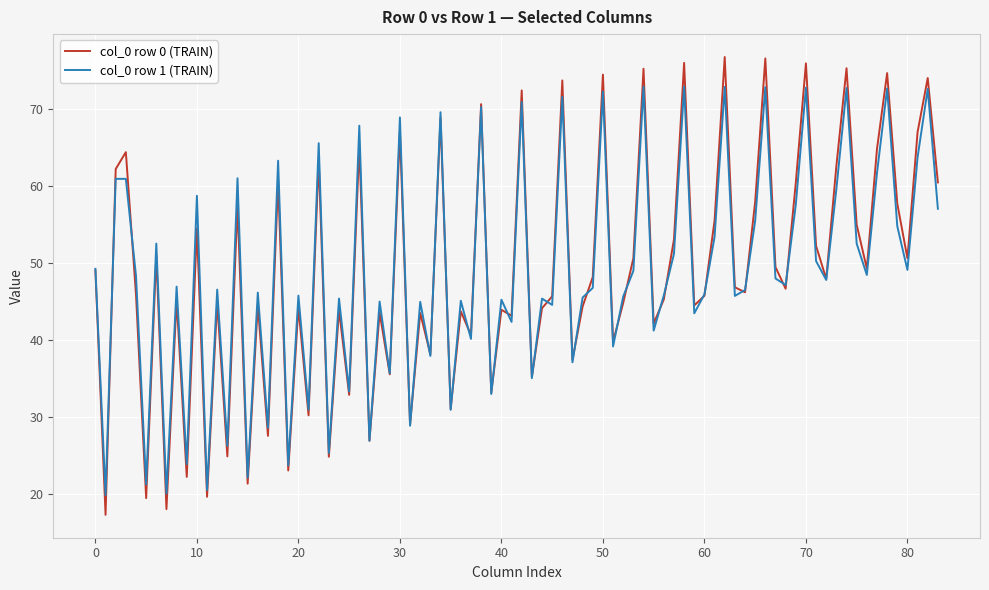

What is the minimum value for col_0 row 0 (TRAIN)?

17.4